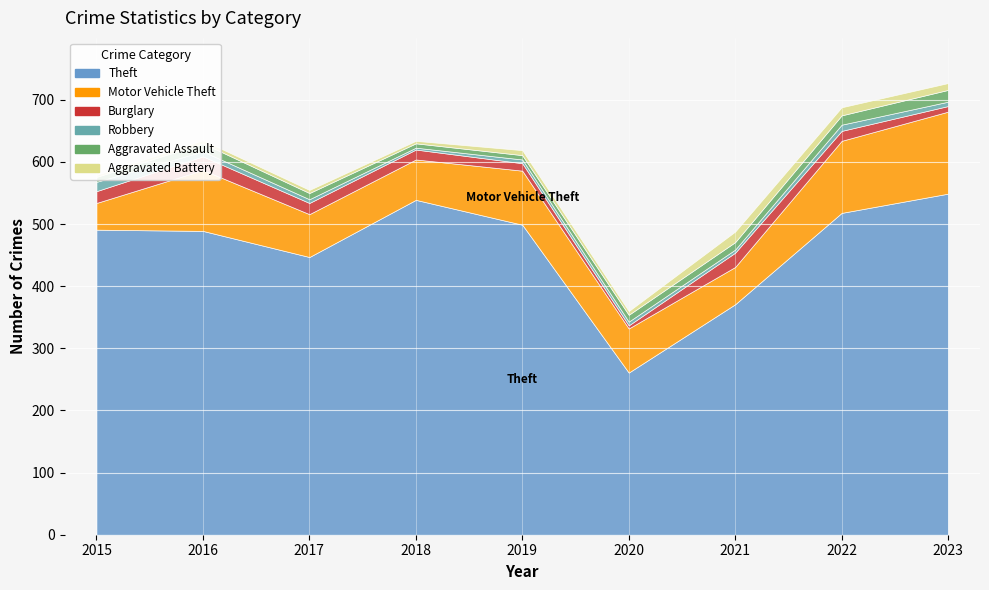

Reading right to left, what are all the values shown in this chart?

Theft: 2023=549	2022=518	2021=371	2020=261	2019=499	2018=539	2017=447	2016=489	2015=491
Motor Vehicle Theft: 2023=132	2022=116	2021=60	2020=71	2019=87	2018=65	2017=69	2016=98	2015=43
Burglary: 2023=9	2022=16	2021=23	2020=5	2019=12	2018=16	2017=18	2016=22	2015=19
Robbery: 2023=7	2022=10	2021=5	2020=6	2019=6	2018=3	2017=6	2016=8	2015=15
Aggravated Assault: 2023=19	2022=15	2021=12	2020=11	2019=7	2018=7	2017=10	2016=13	2015=8
Aggravated Battery: 2023=11	2022=13	2021=17	2020=6	2019=8	2018=4	2017=5	2016=5	2015=3